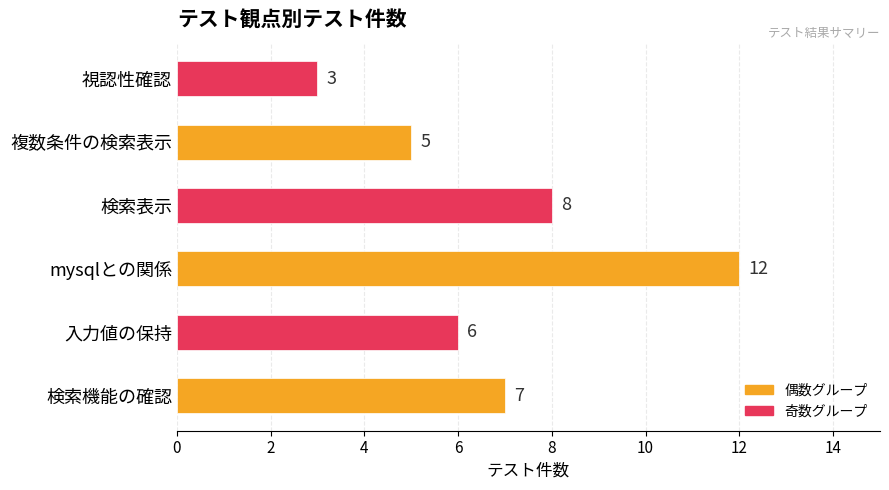

What is the change in value from 検索表示 to 複数条件の検索表示?

-3